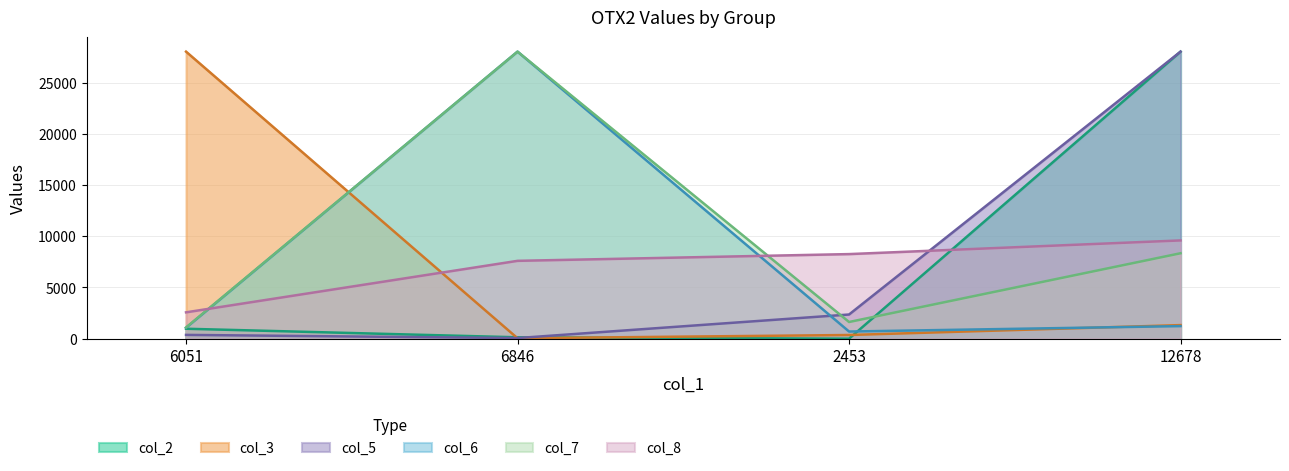

Count the number of data series in this chart.

6